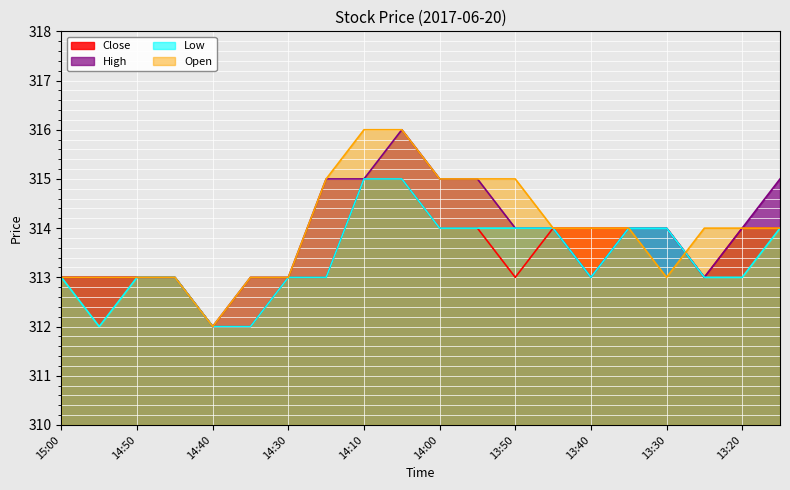

True or false: Open and High intersect in this chart.

True